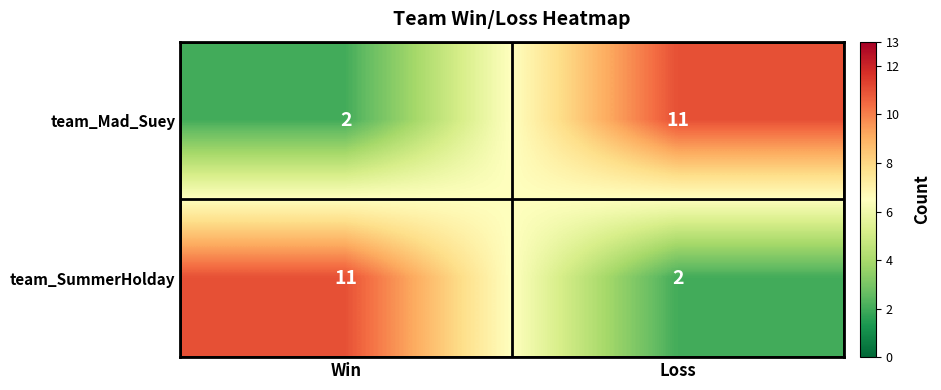

Count the number of data series in this chart.

2